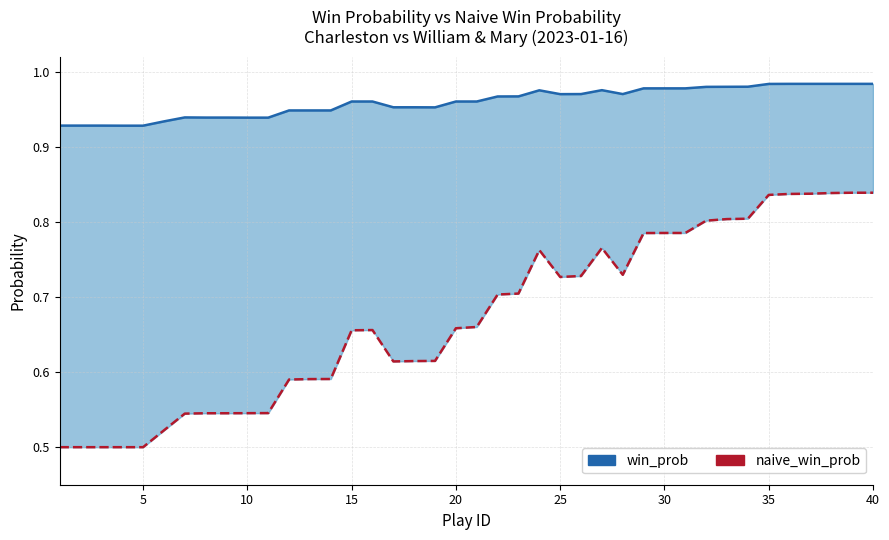

How many interior local valleys does the naive_win_prob series have?

3